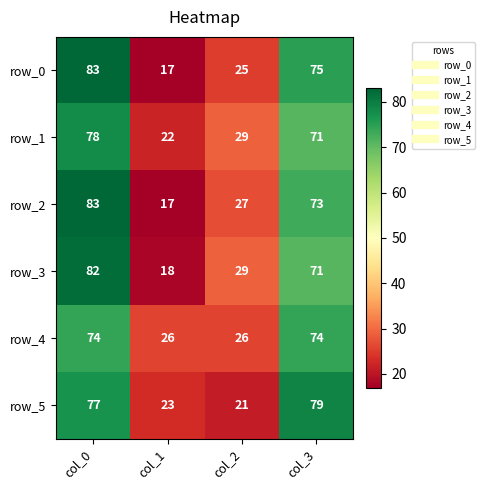

What is the approximate value of row_3 at col_0, to the nearest 10?

80